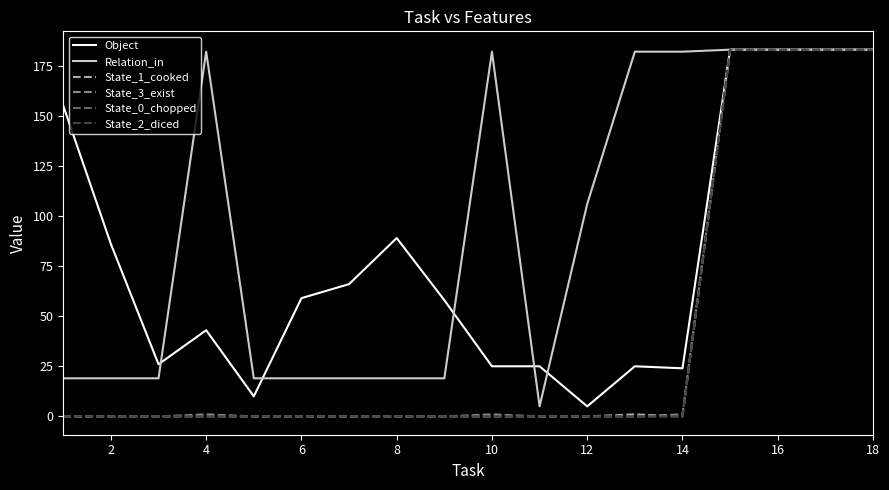

What is the difference between the maximum and minimum values in the State_0_chopped series?

183